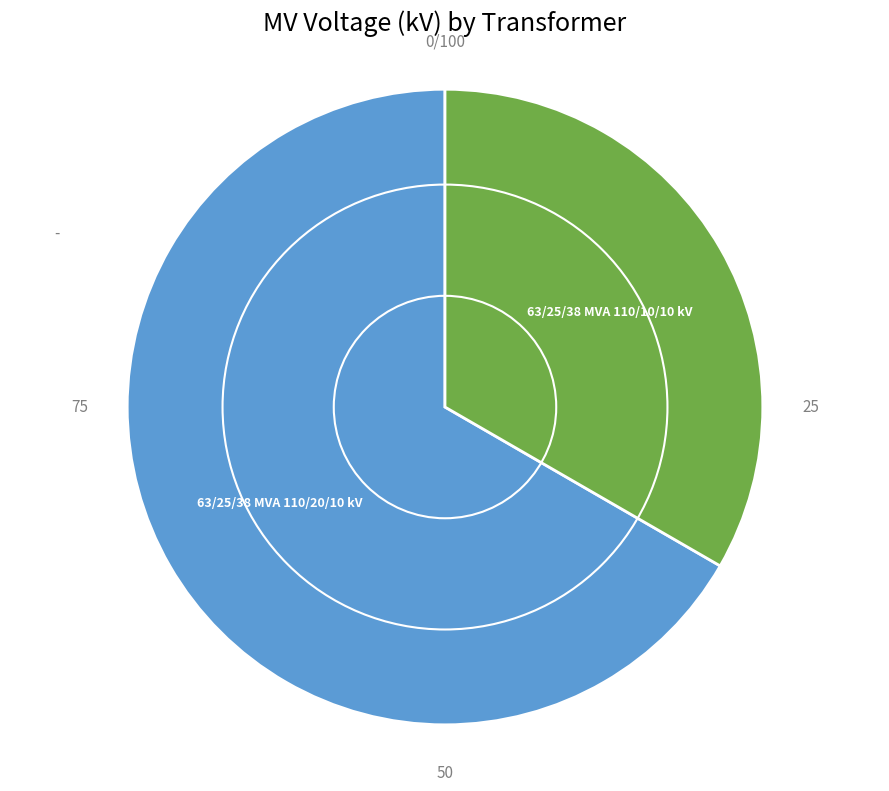

Is there any slice that represents more than half of the pie?

Yes